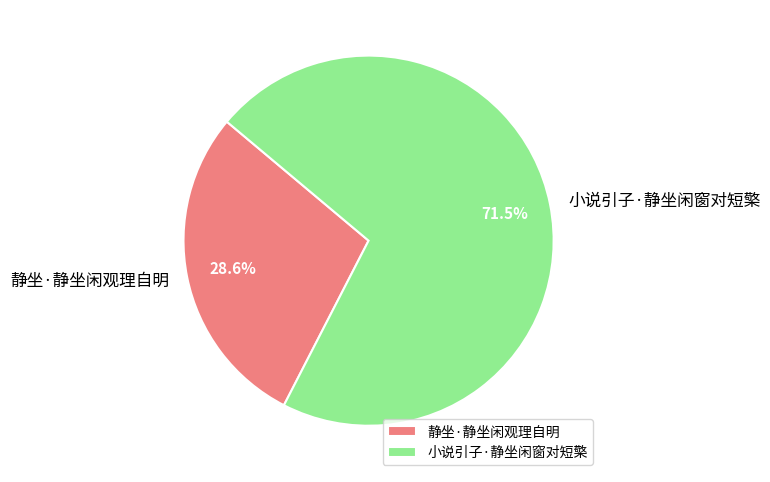

To the nearest percent, what is the difference between the largest and smallest slice percentages?

43%